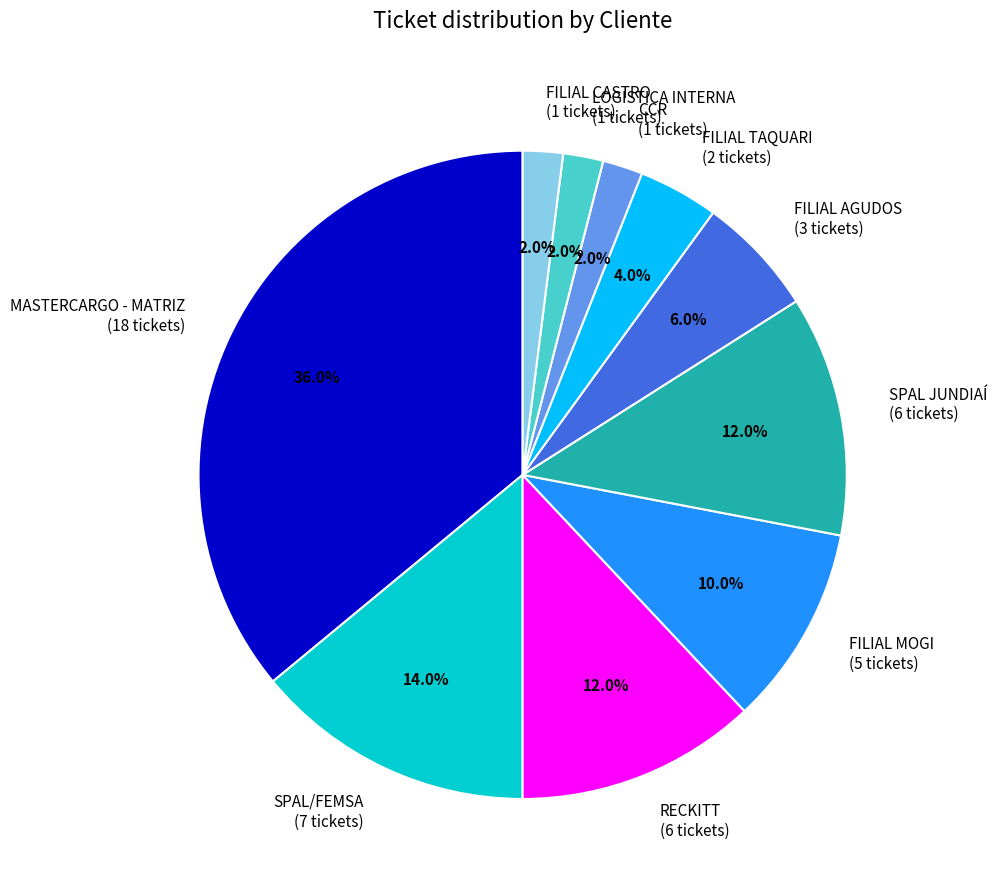

Is there any slice that represents more than half of the pie?

No